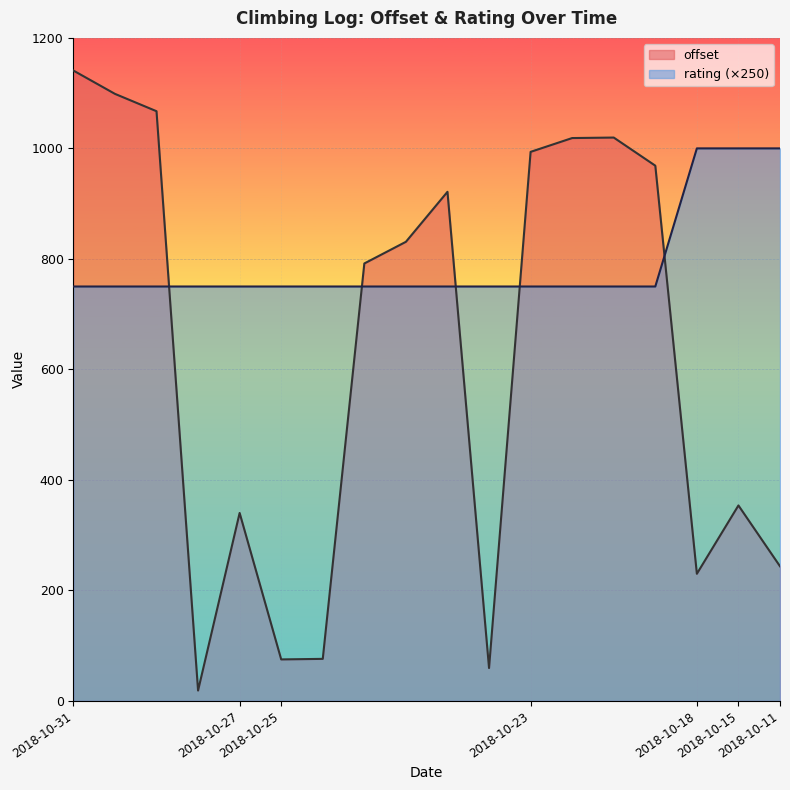

How many intersections are there between offset and rating?

5